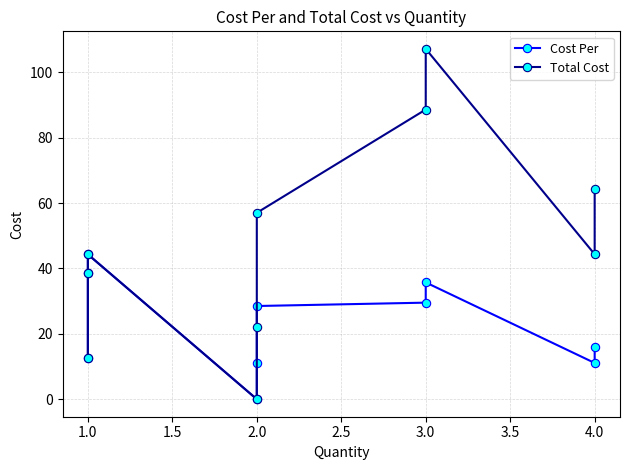

True or false: Cost Per and Total Cost intersect in this chart.

False